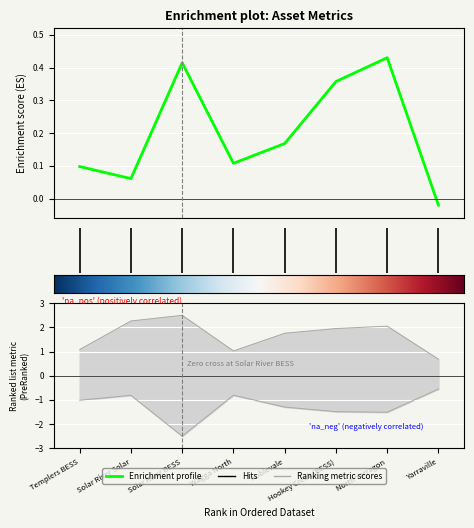

Reading right to left, what are all the values shown in this chart?

capacity: 2028-01-01=0.7	2029-05-01=2.1	2028-05-01=2.0	2028-05-01=1.8	2028-08-01=1.0	2027-07-01=2.5	2027-07-01=2.3	2025-08-01=1.1
cost_operatingCosts: 2028-01-01=-0.5	2029-05-01=-1.5	2028-05-01=-1.5	2028-05-01=-1.3	2028-08-01=-0.8	2027-07-01=-2.5	2027-07-01=-0.8	2025-08-01=-1.0
cost_capex: 2028-01-01=-0.0	2029-05-01=0.4	2028-05-01=0.4	2028-05-01=0.2	2028-08-01=0.1	2027-07-01=0.4	2027-07-01=0.1	2025-08-01=0.1